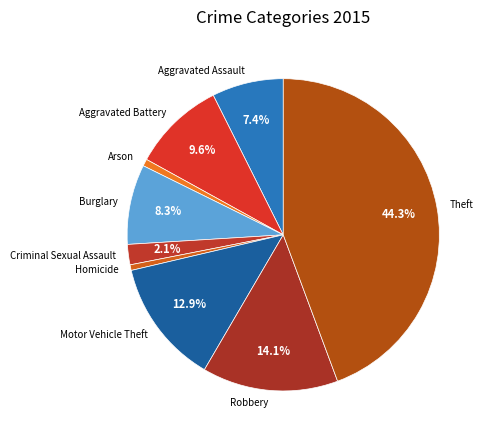

Does Burglary account for over 50% of the chart?

No